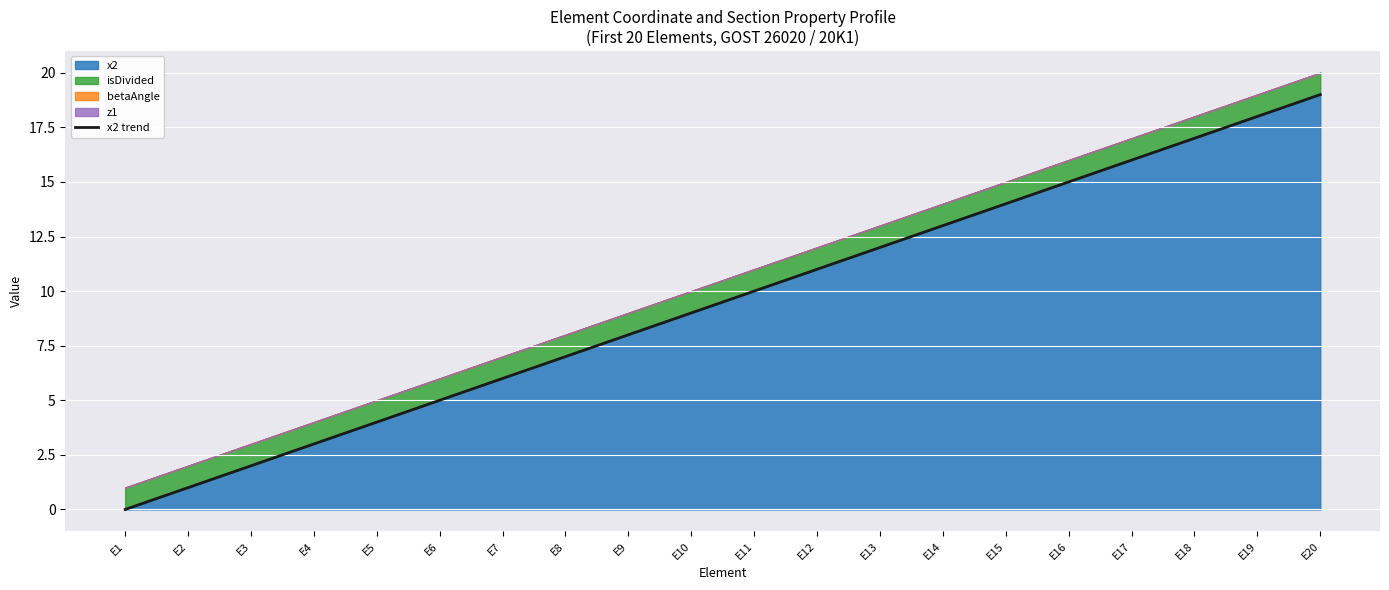

What is the ratio of the value at E12 to the value at E16?

0.7